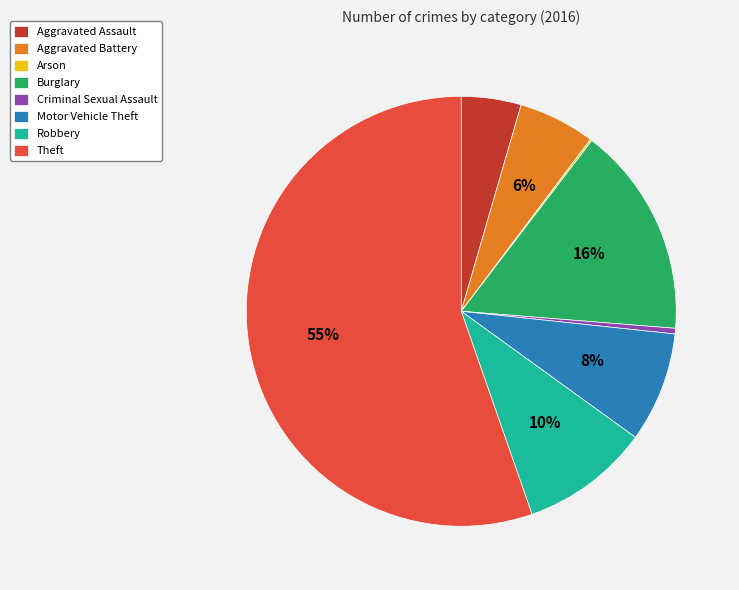

Which slice is the largest?

Theft